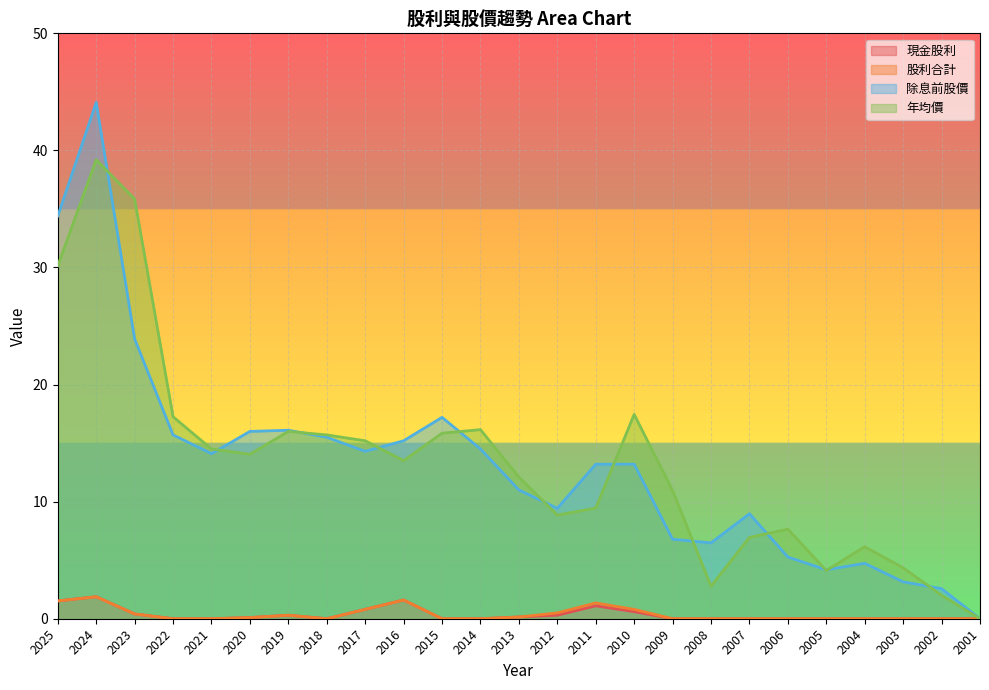

How many values in 年均價 are above zero?

24